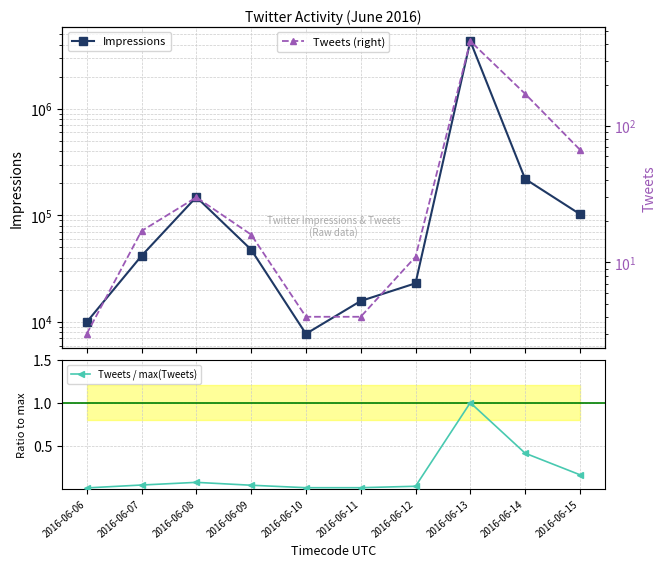

What is the total value across all series at 2016-06-15?

102882.2